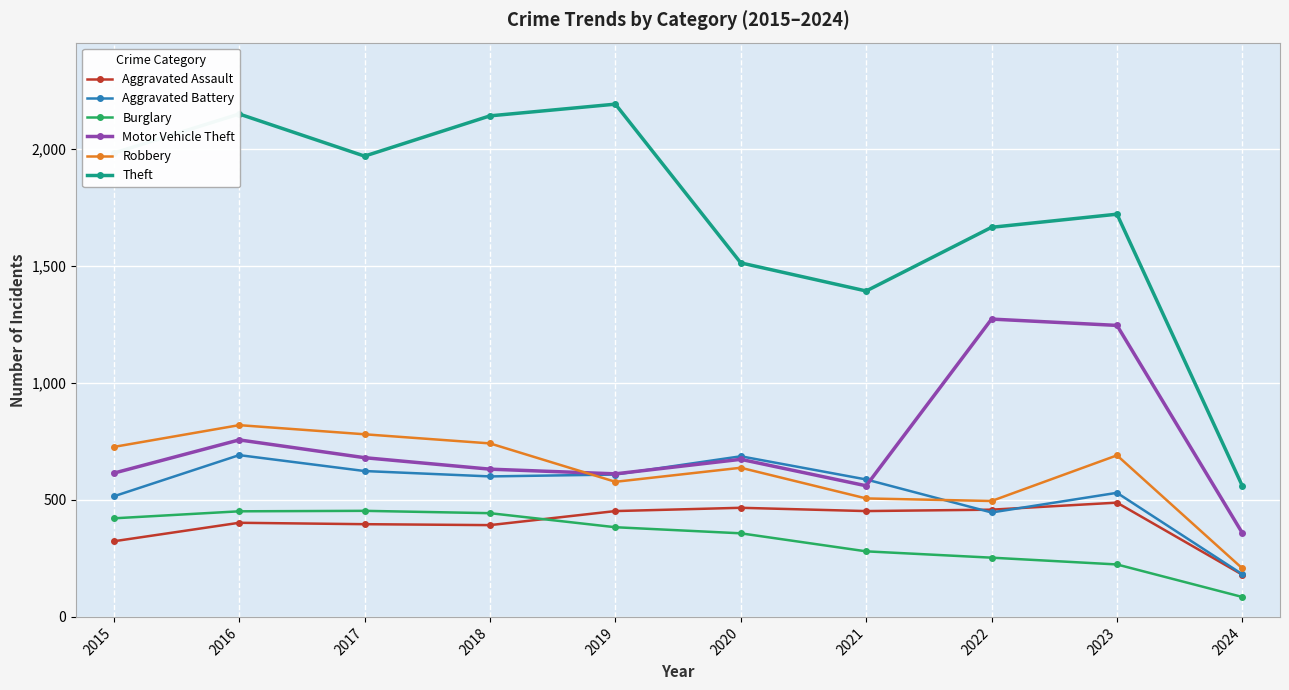

The Robbery series shows 207 at 2024. True or false?

True